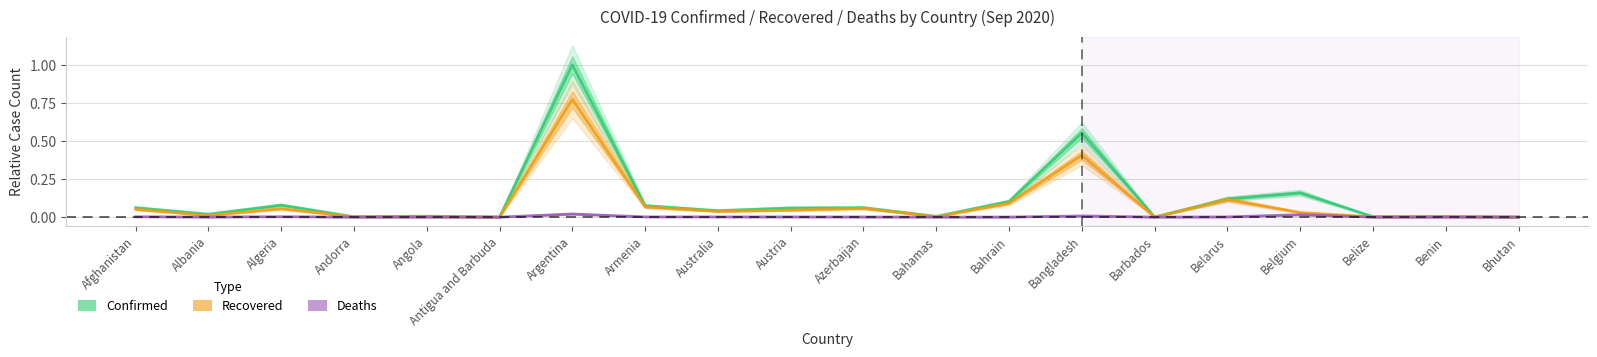

The Recovered series shows 0.0 at Belize. True or false?

True